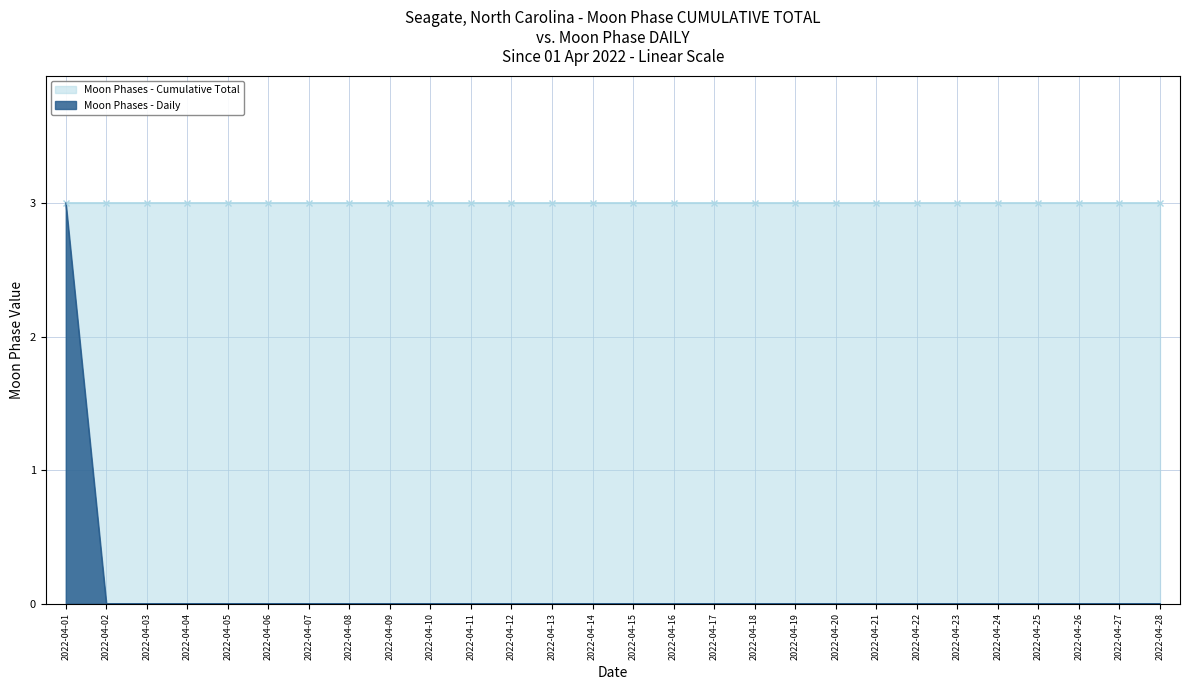

What is the difference between the maximum and minimum values?

3